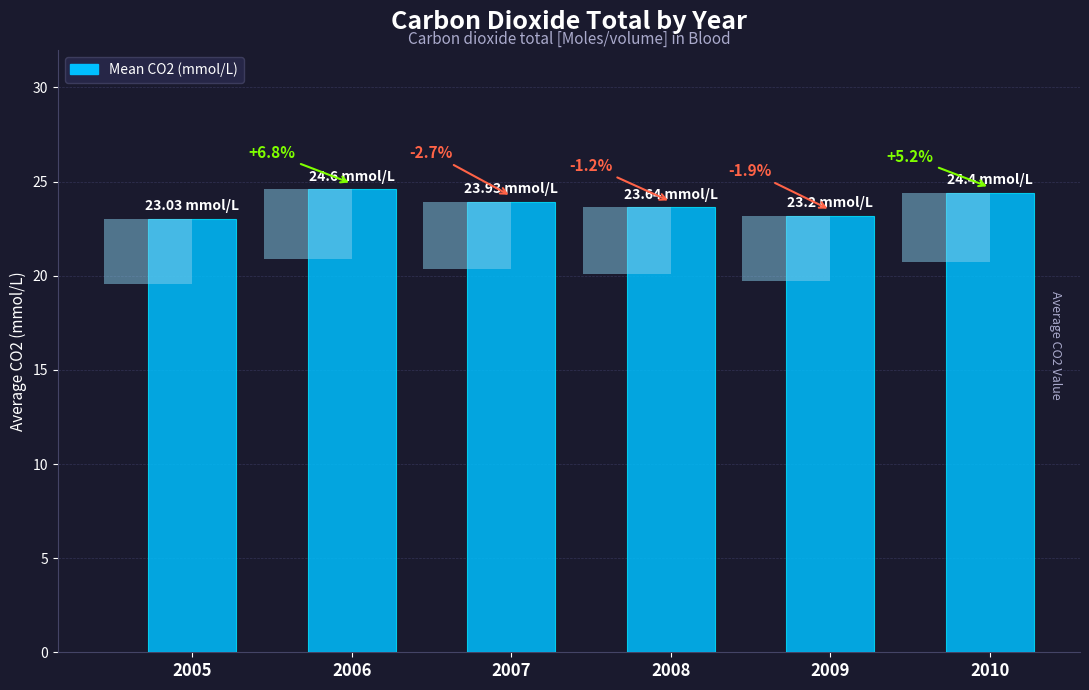

What is the change in value from 2007 to 2010?

+0.5